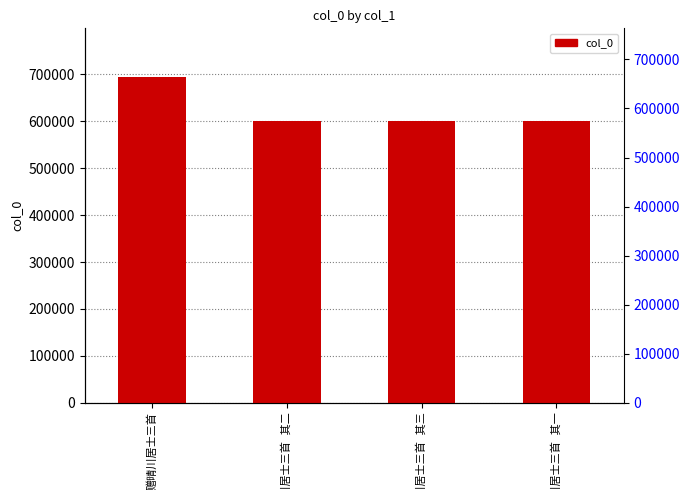

The value at 赠晴川居士三首 其三 is 600830. True or false?

True